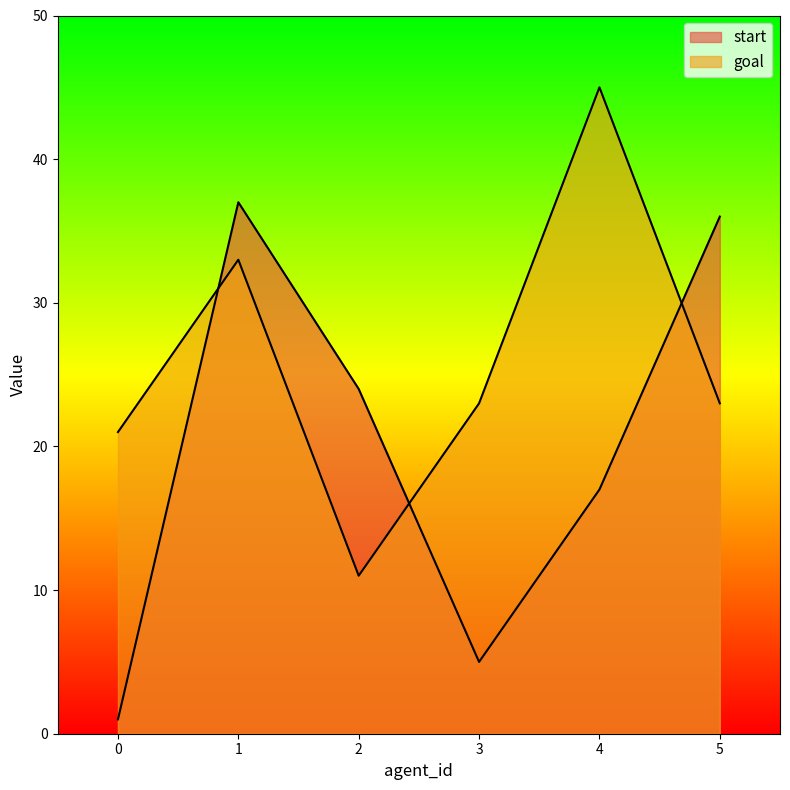

At which category is the sum across all series the highest?

1